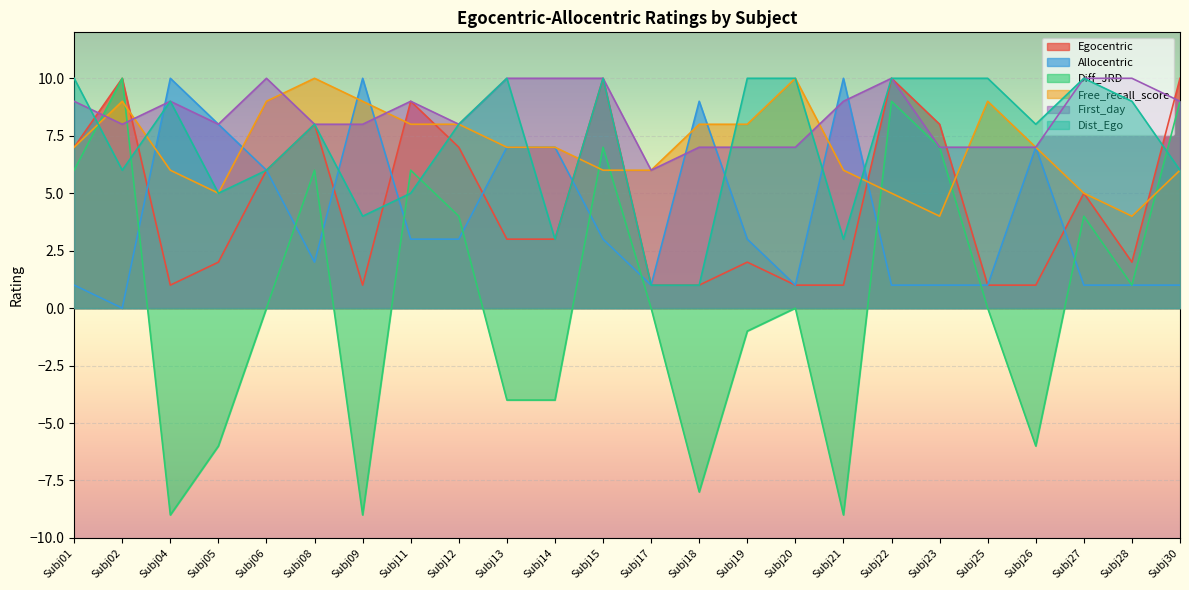

At which category is the sum across all series the highest?

Subj15